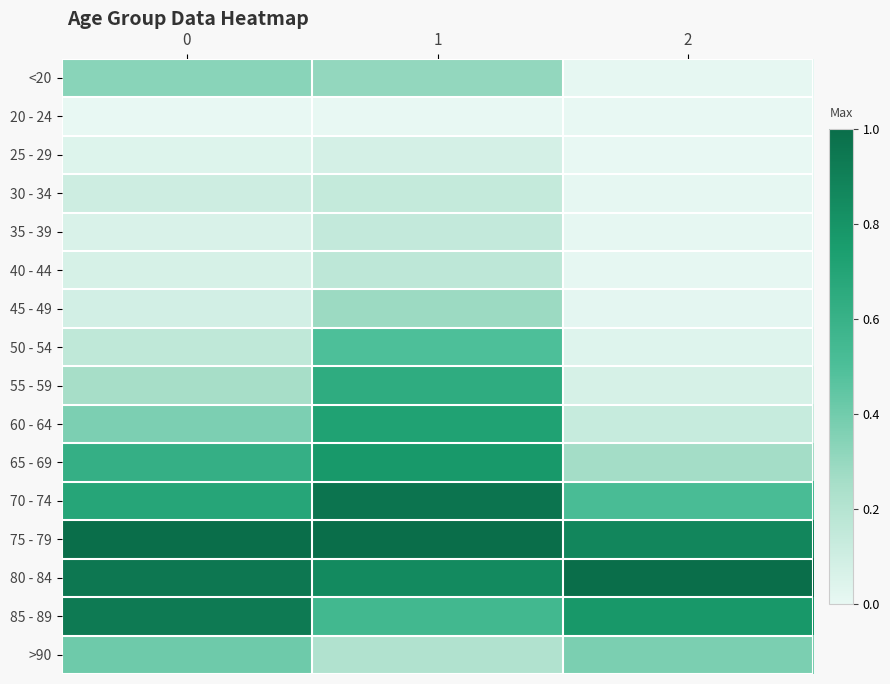

Reading left to right, what are all the values shown in this chart?

<20: 0=0.3	1=0.3	2=0.0
20 - 24: 0=0.0	1=0.0	2=0.0
25 - 29: 0=0.0	1=0.1	2=0.0
30 - 34: 0=0.1	1=0.1	2=0.0
35 - 39: 0=0.1	1=0.1	2=0.0
40 - 44: 0=0.1	1=0.2	2=0.0
45 - 49: 0=0.1	1=0.3	2=0.0
50 - 54: 0=0.2	1=0.5	2=0.0
55 - 59: 0=0.3	1=0.6	2=0.1
60 - 64: 0=0.4	1=0.7	2=0.1
65 - 69: 0=0.6	1=0.8	2=0.3
70 - 74: 0=0.7	1=1.0	2=0.5
75 - 79: 0=1.0	1=1.0	2=0.9
80 - 84: 0=0.9	1=0.9	2=1.0
85 - 89: 0=0.9	1=0.6	2=0.8
>90: 0=0.4	1=0.2	2=0.4